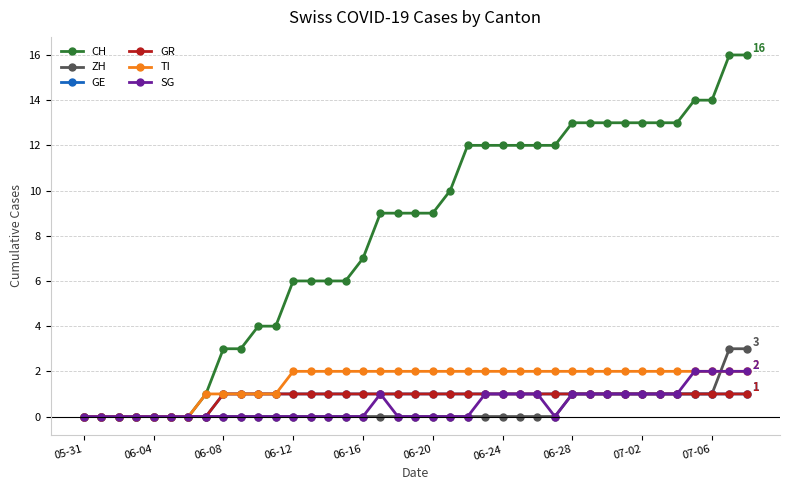

Is this an area chart (filled region under the line)?

No